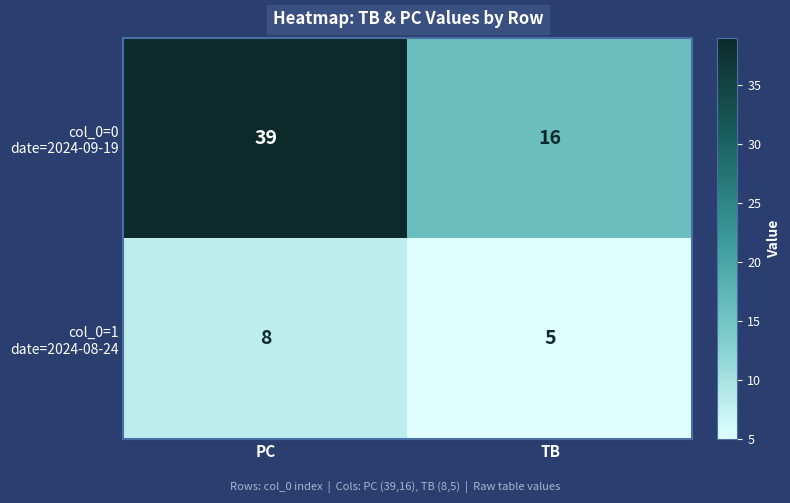

What is the total value across all series at PC?

47